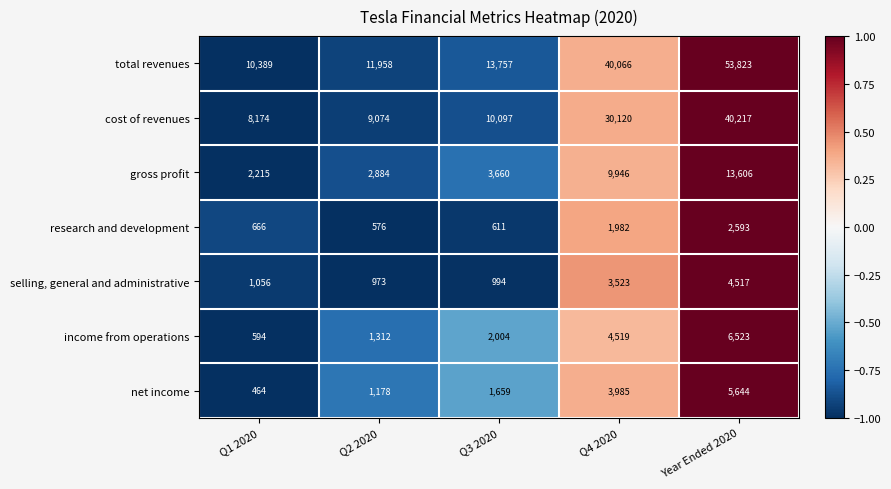

The value of income from operations at Year Ended 2020 is 6523. True or false?

True